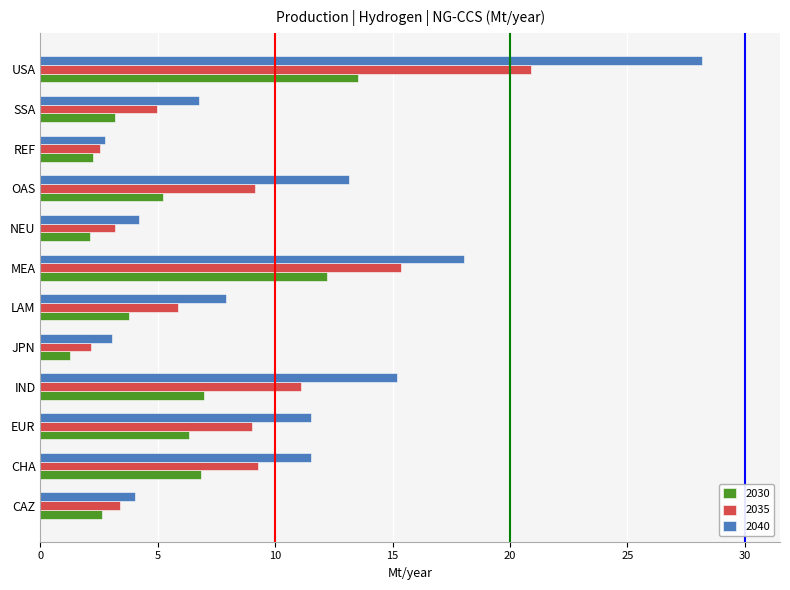

What is the difference between the second highest and minimum values in the 2040 series?

15.3